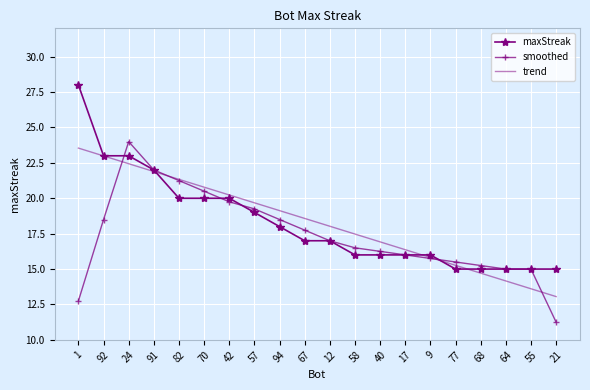

What is the difference between the highest and lowest values at 68?

0.5